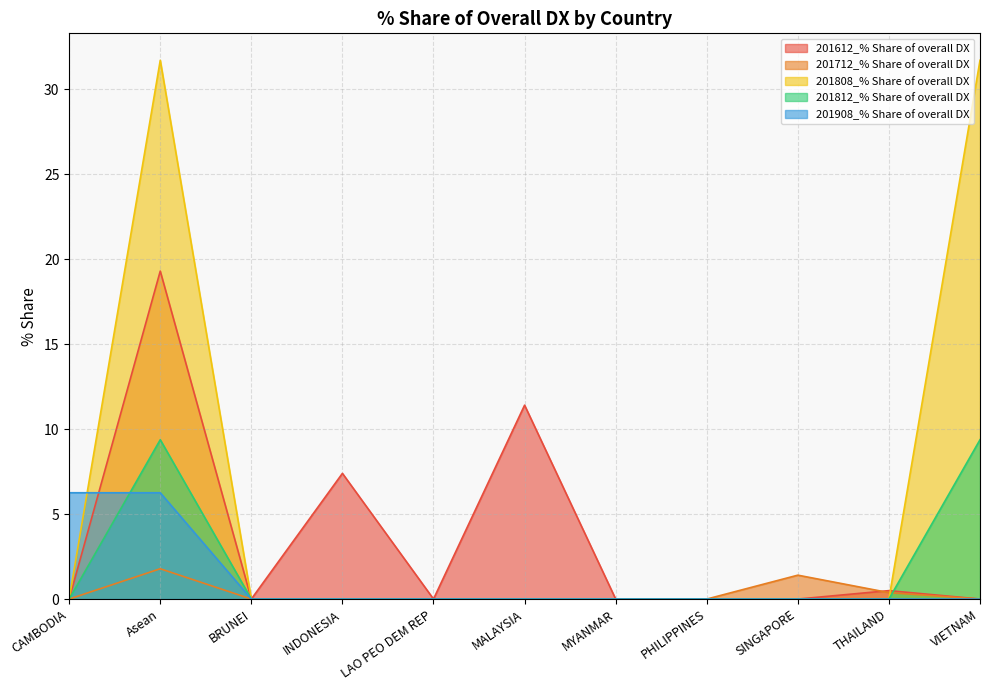

How many values in the 201812_% Share of overall DX series exceed 0?

2